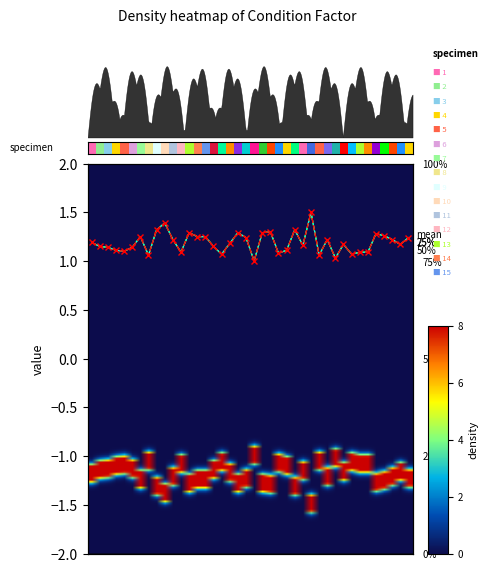

What is the maximum value shown in the chart?

1.5